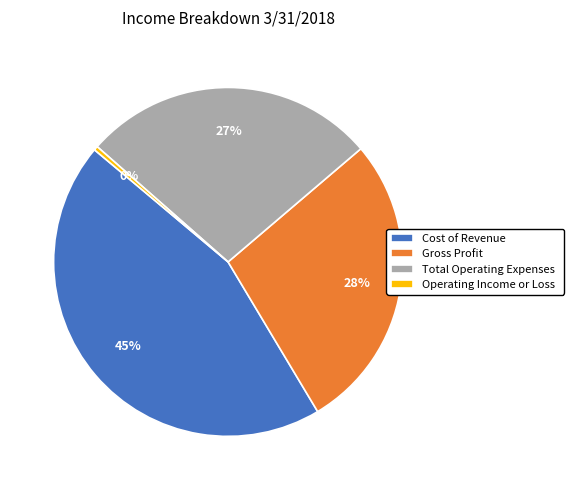

Approximately how many times larger is the value at Total Operating Expenses compared to Cost of Revenue?

0.6